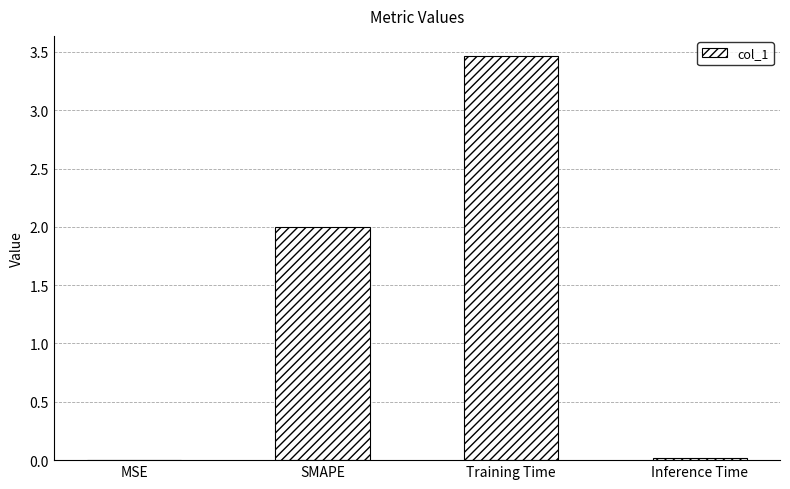

The chart shows a value of 3.5 at Training Time. True or false?

True